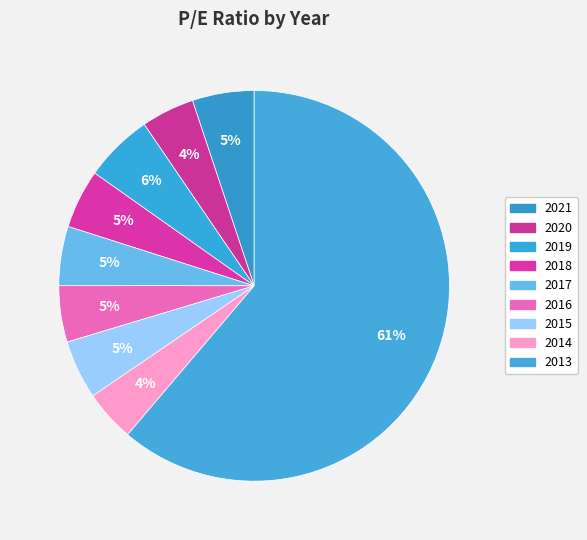

How many slices are in this pie chart?

9